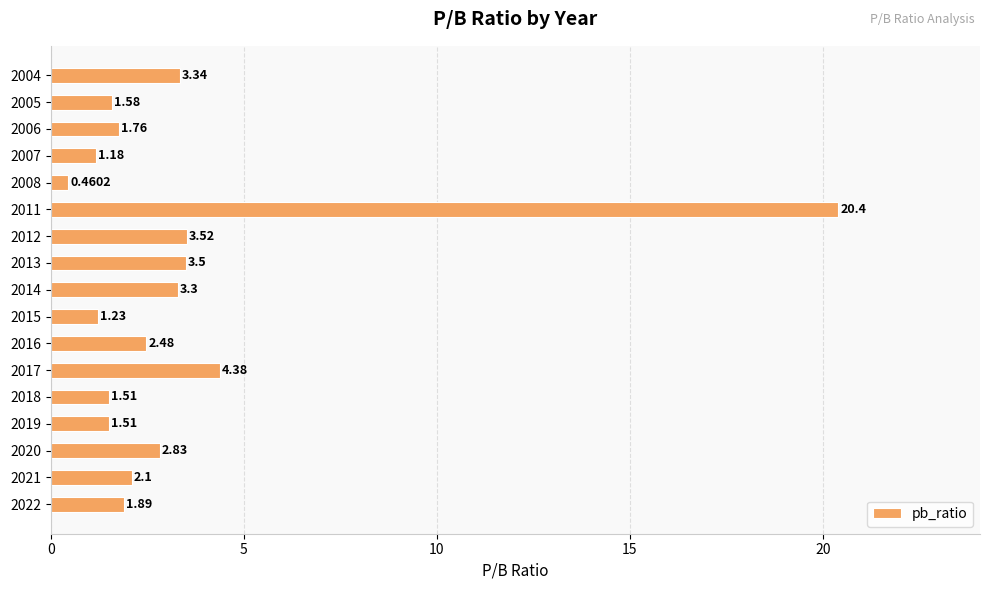

What is the change in value from 2019 to 2005?

+0.1